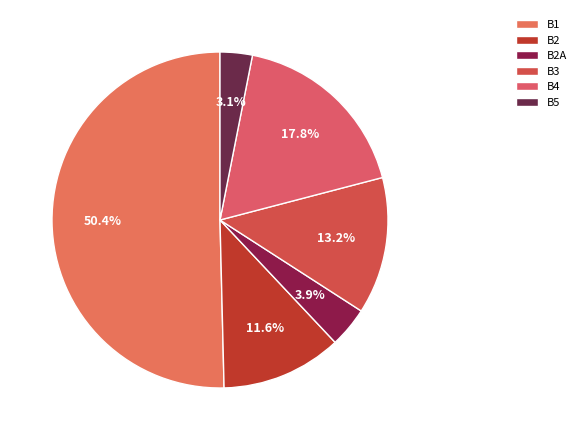

Combined, do B2A and B4 account for over 50%?

No